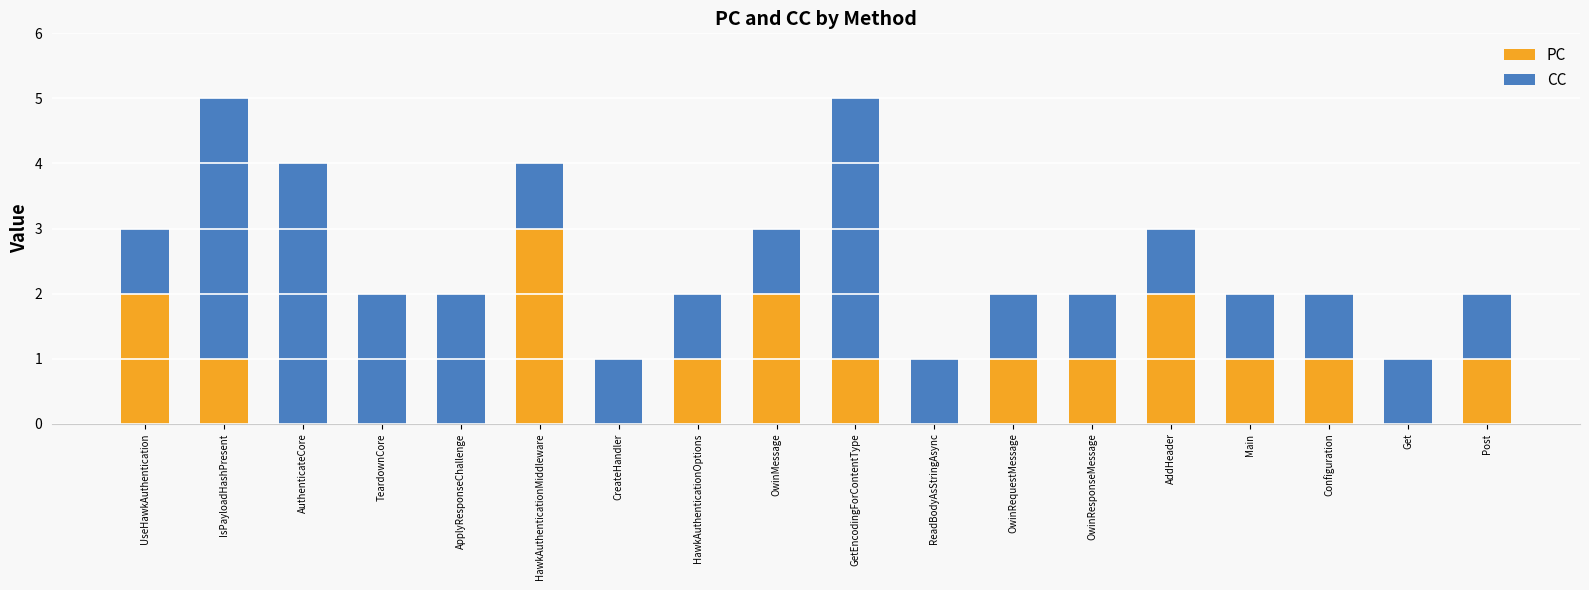

Count the number of categories in the chart.

18